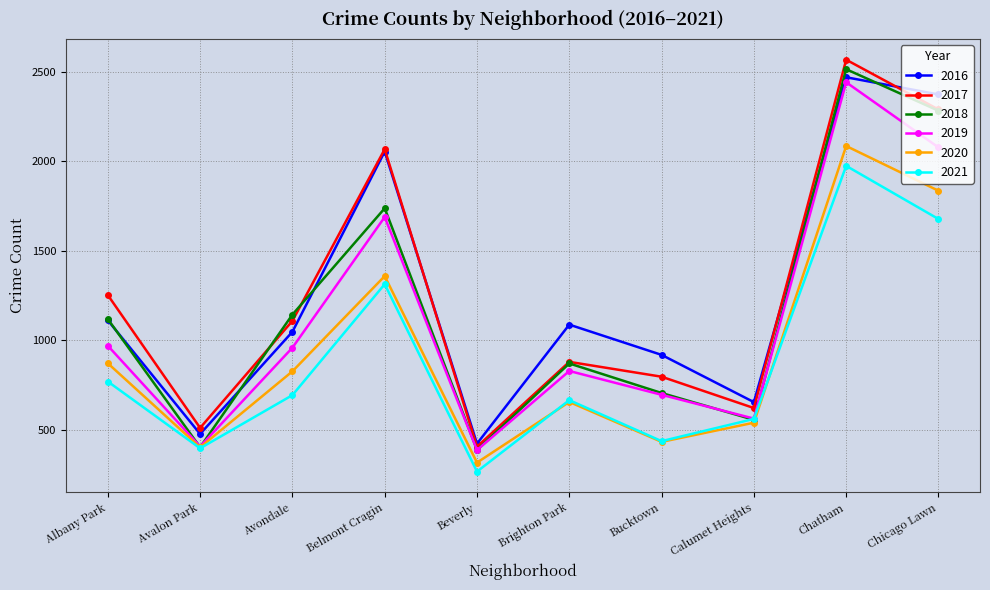

The 2020 series shows 431 at Bucktown. True or false?

True